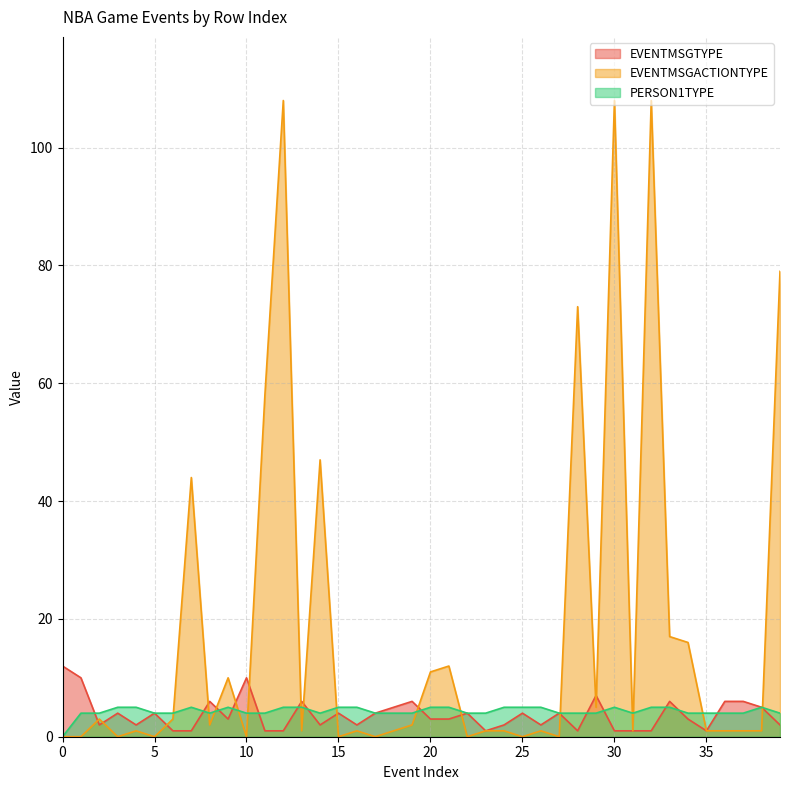

Reading right to left, extract all data points from this chart.

EVENTMSGTYPE: 2	5	6	6	1	3	6	1	1	1	7	1	4	2	4	2	1	4	3	3	6	5	4	2	4	2	6	1	1	10	3	6	1	1	4	2	4	2	10	12
EVENTMSGACTIONTYPE: 79	1	1	1	1	16	17	108	1	108	5	73	0	1	0	1	1	0	12	11	2	1	0	1	0	47	1	108	58	0	10	2	44	3	0	1	0	3	0	0
PERSON1TYPE: 4	5	4	4	4	4	5	5	4	5	4	4	4	5	5	5	4	4	5	5	4	4	4	5	5	4	5	5	4	4	5	4	5	4	4	5	5	4	4	0